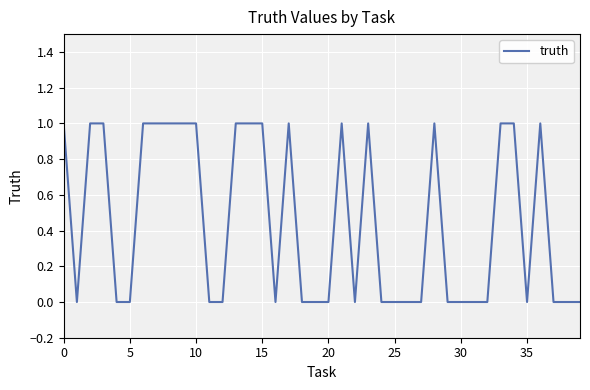

Does the chart display data point markers on the line(s)?

No